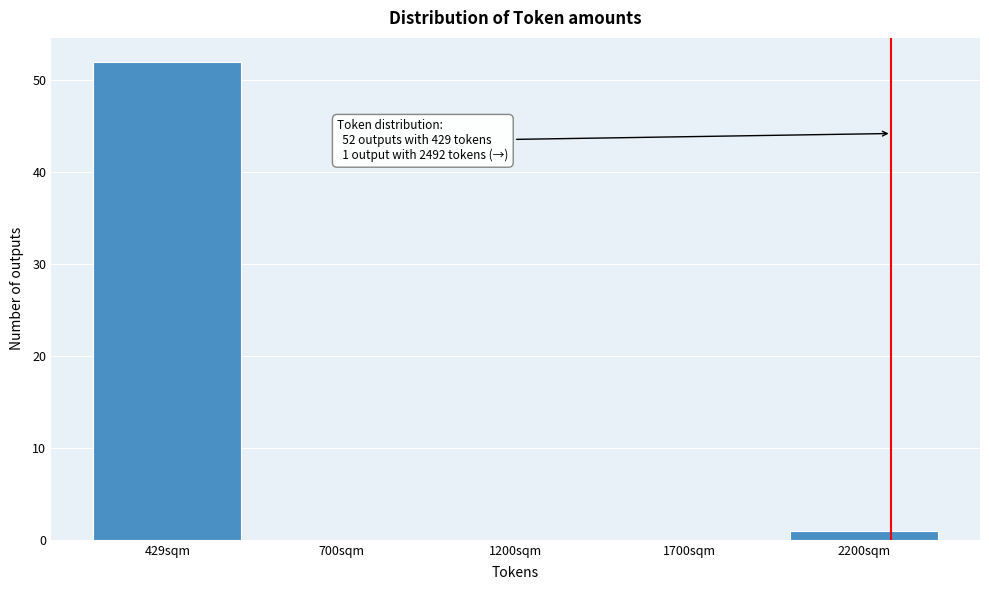

Reading left to right, extract all data points from this chart.

429sqm=52	700sqm=0	1200sqm=0	1700sqm=0	2200sqm=1